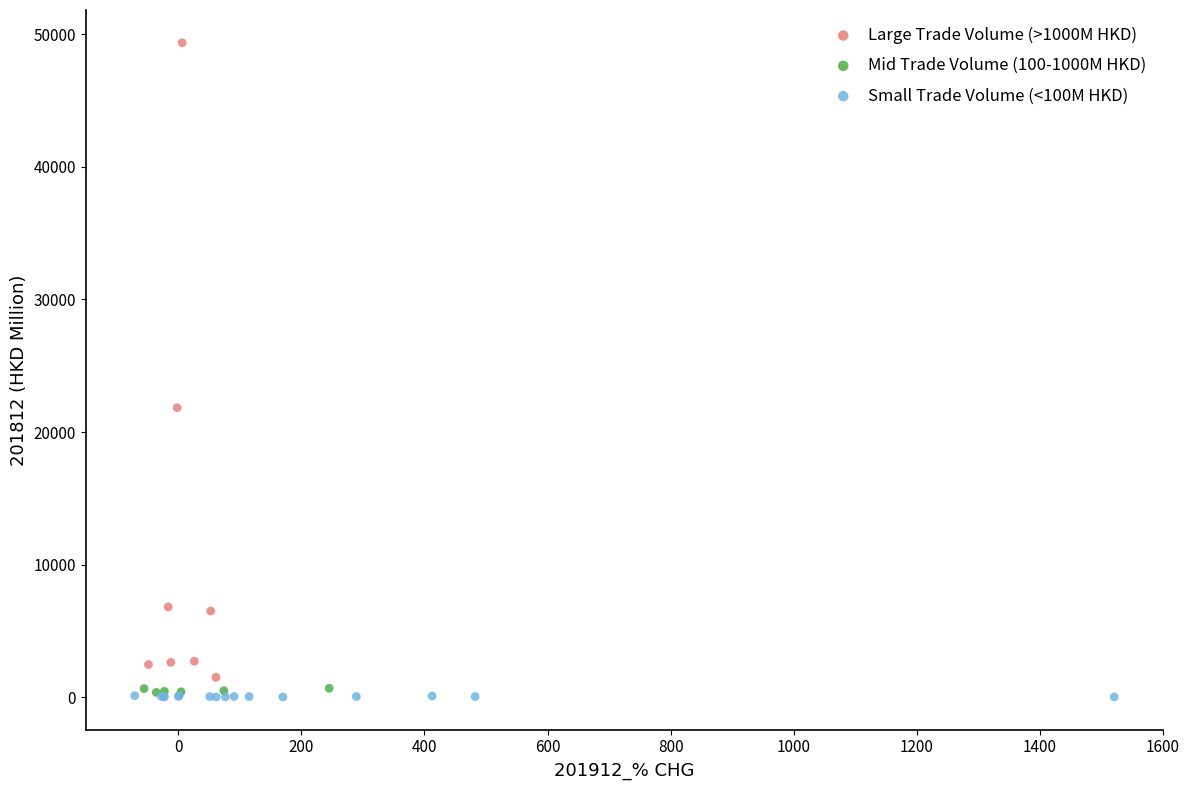

Which series has the largest Y range (max minus min)?

Large Trade Volume (>1000M HKD)